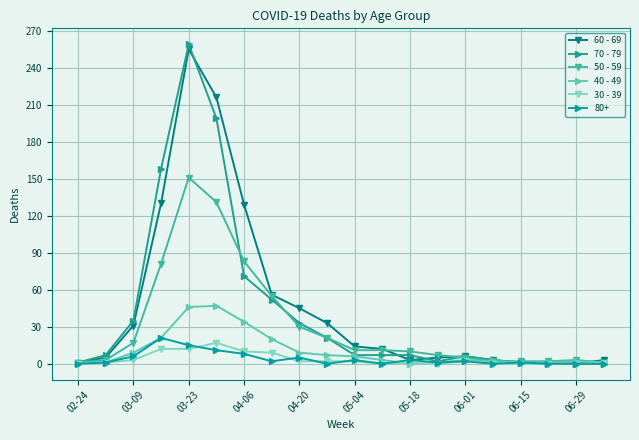

At which category does 60 - 69 reach its first local peak?

03-23